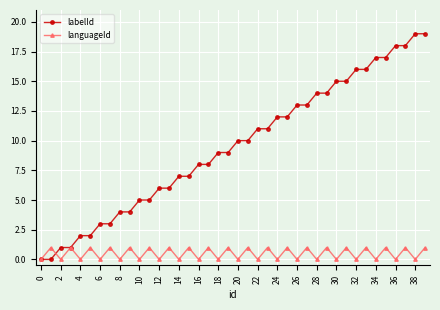

Which series has the largest total across all categories?

labelId